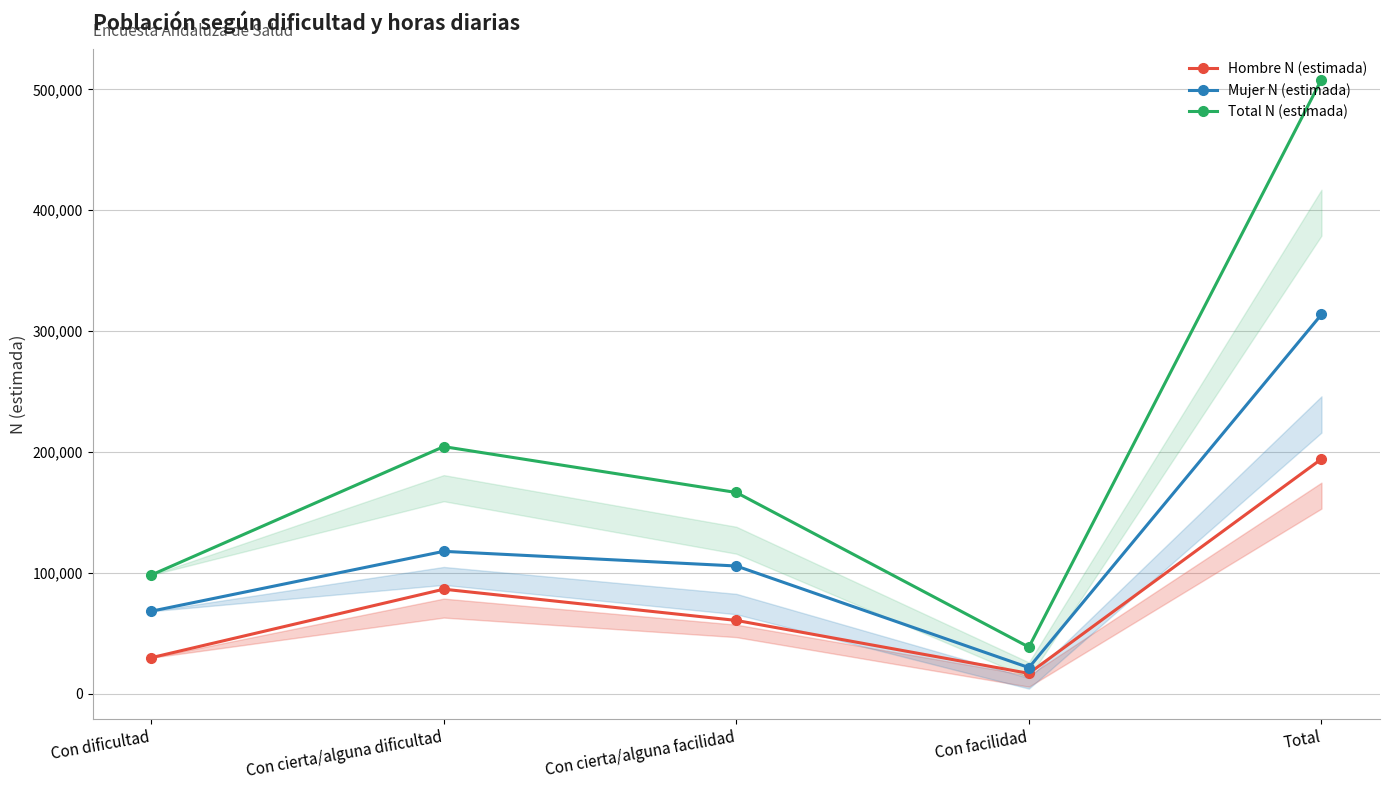

List the series in order of their overall mean, highest first.

Total N (estimada), Mujer N (estimada), Hombre N (estimada)